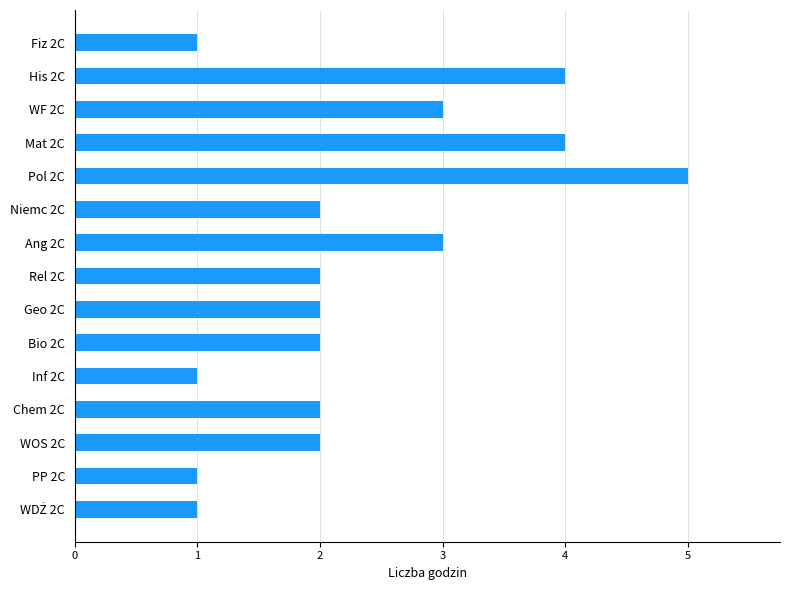

Which category has the highest value across all series?

Pol 2C